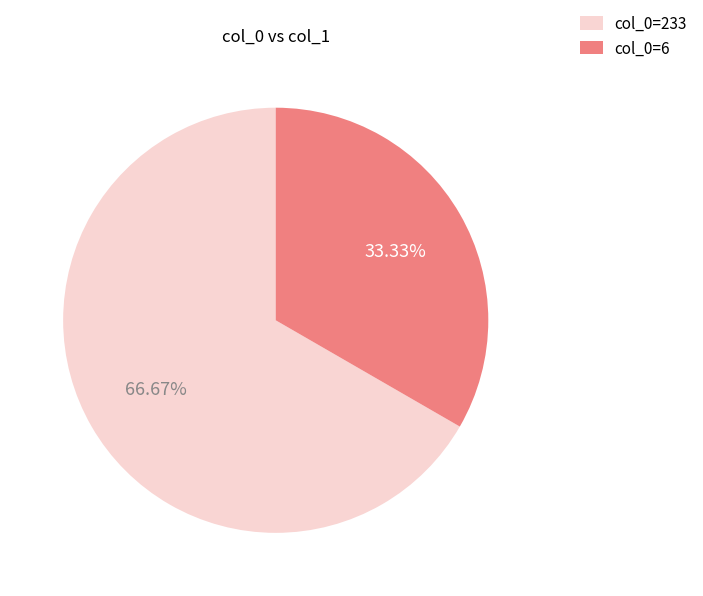

What is the ratio of the value at col_0=233 to the value at col_0=6?

2.0